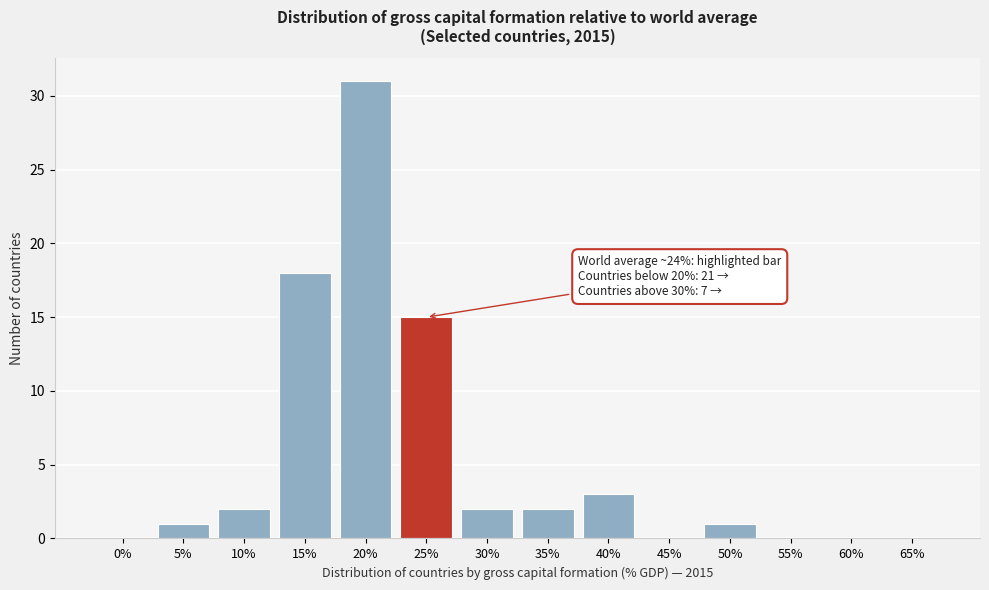

Reading left to right, list all the values displayed in this chart.

0%=0	5%=1	10%=2	15%=18	20%=31	25%=15	30%=2	35%=2	40%=3	45%=0	50%=1	55%=0	60%=0	65%=0